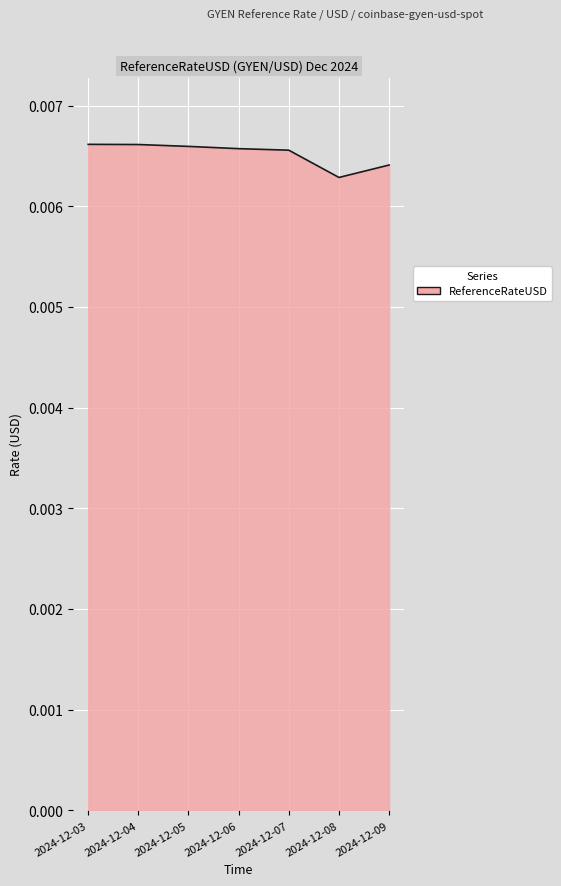

How many values are between 0 and 1?

7